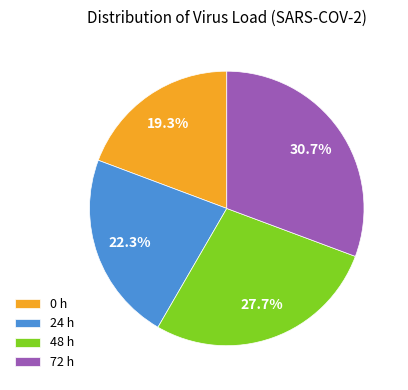

What portion of the pie excludes 24 h?

77.7%